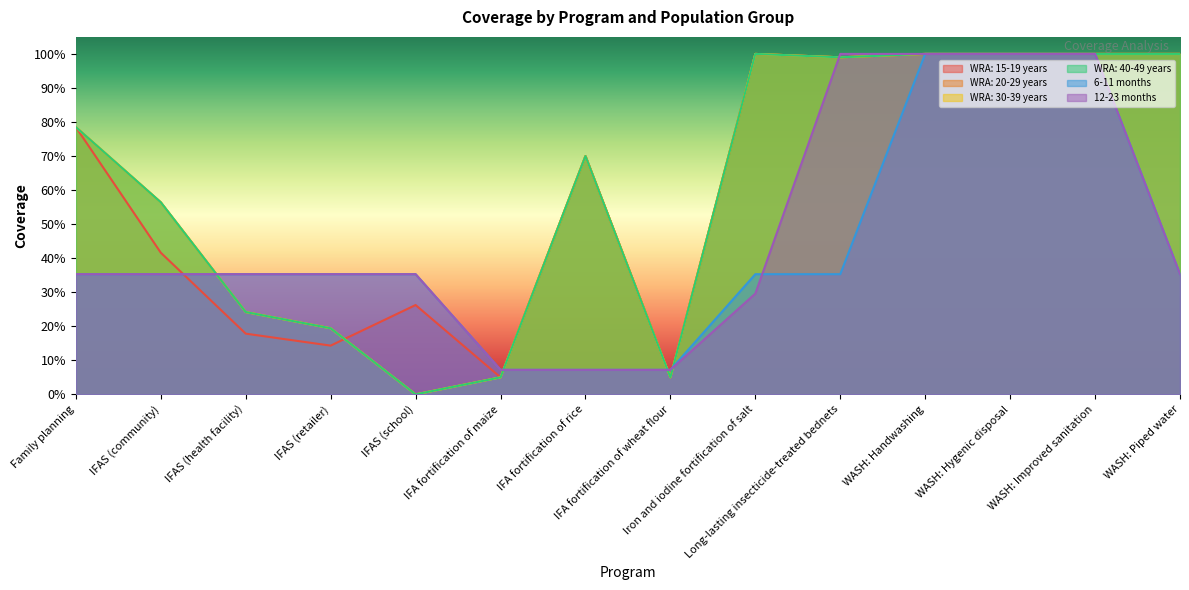

At which category is the sum across all series the highest?

WASH: Handwashing